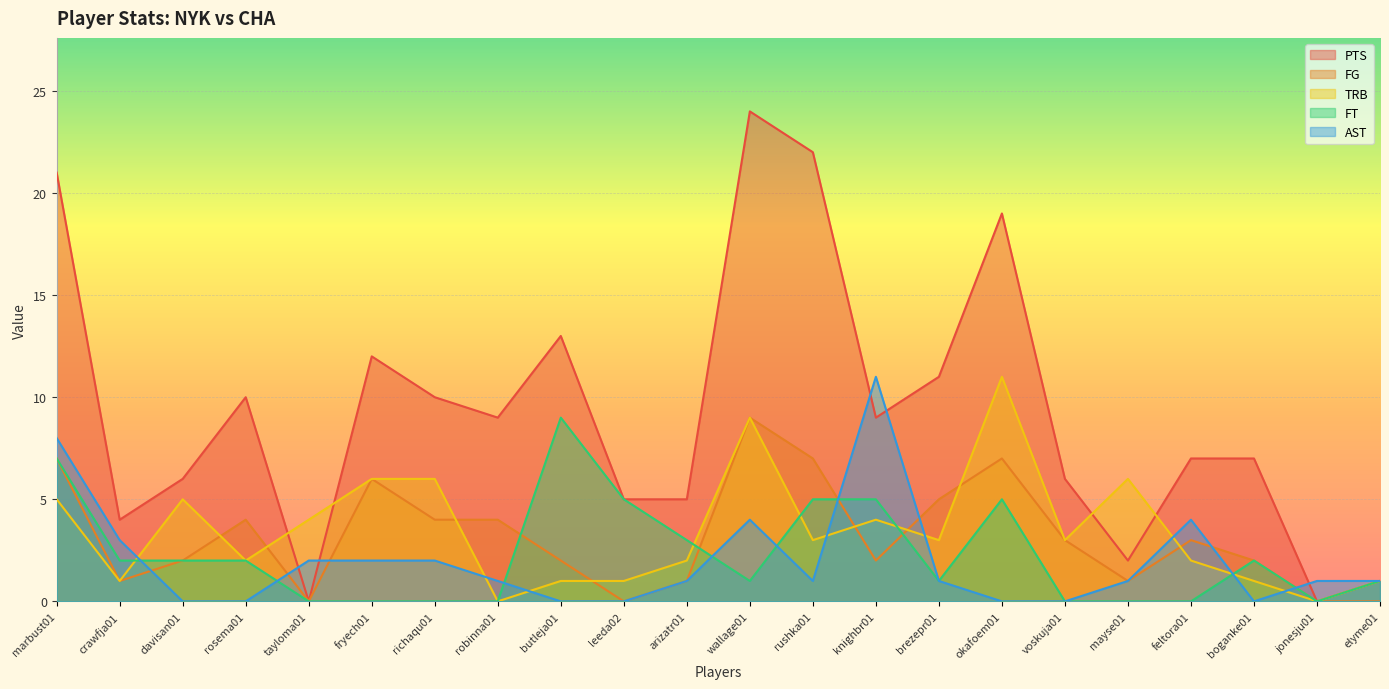

What is the total value across all series at davisan01?

15